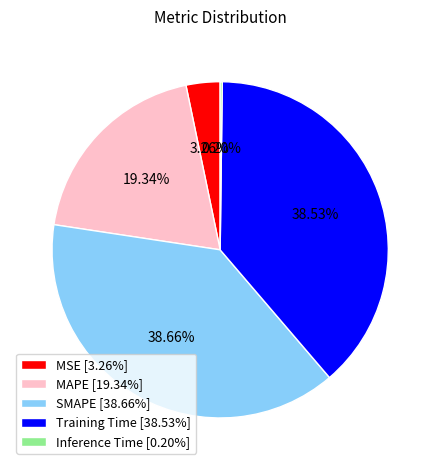

Is SMAPE [38.66%] the majority of the pie?

No